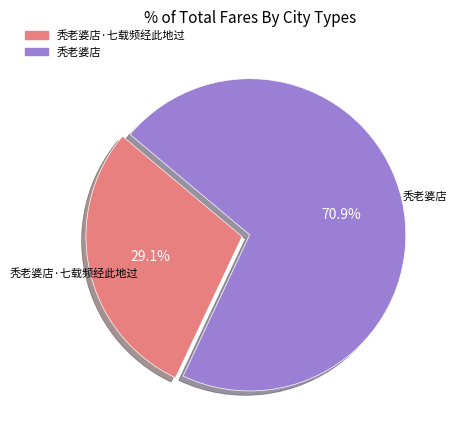

Does any single category account for the majority?

Yes